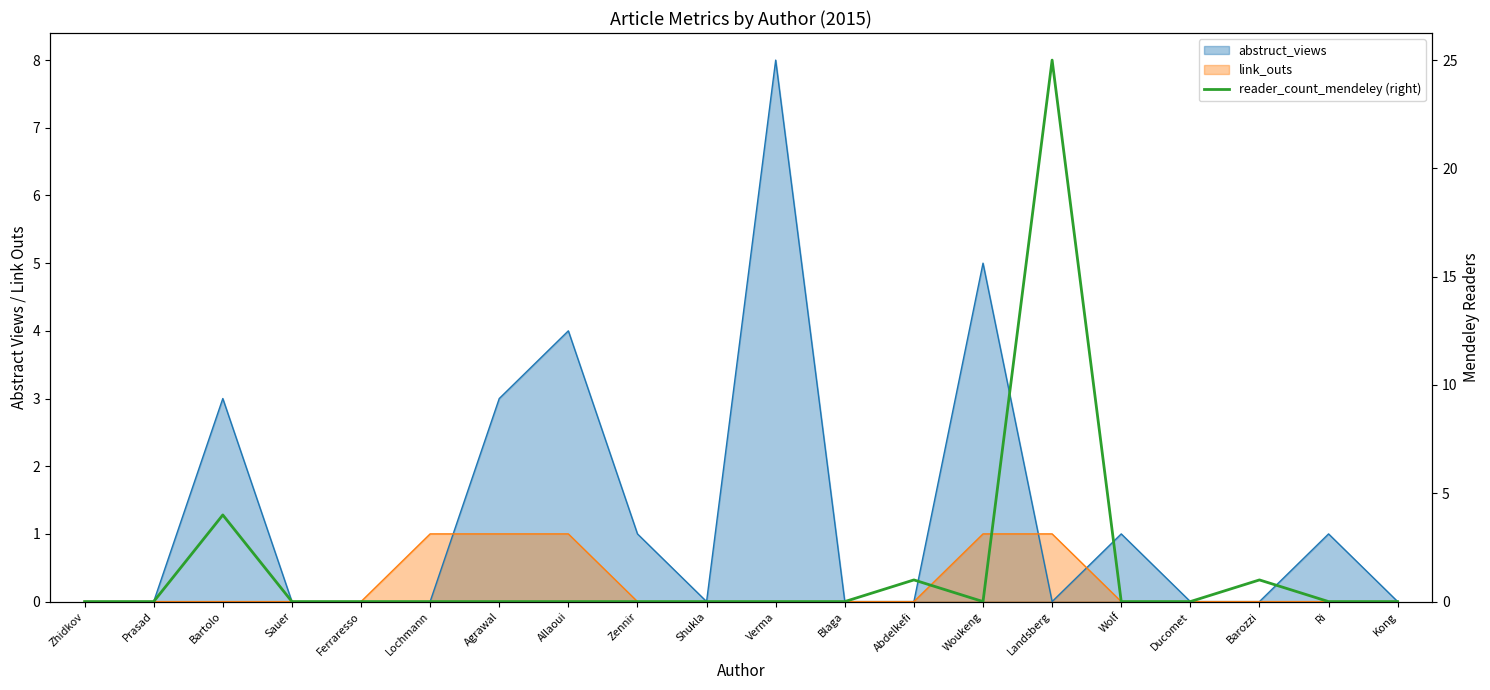

Does the chart display data point markers on the line(s)?

No